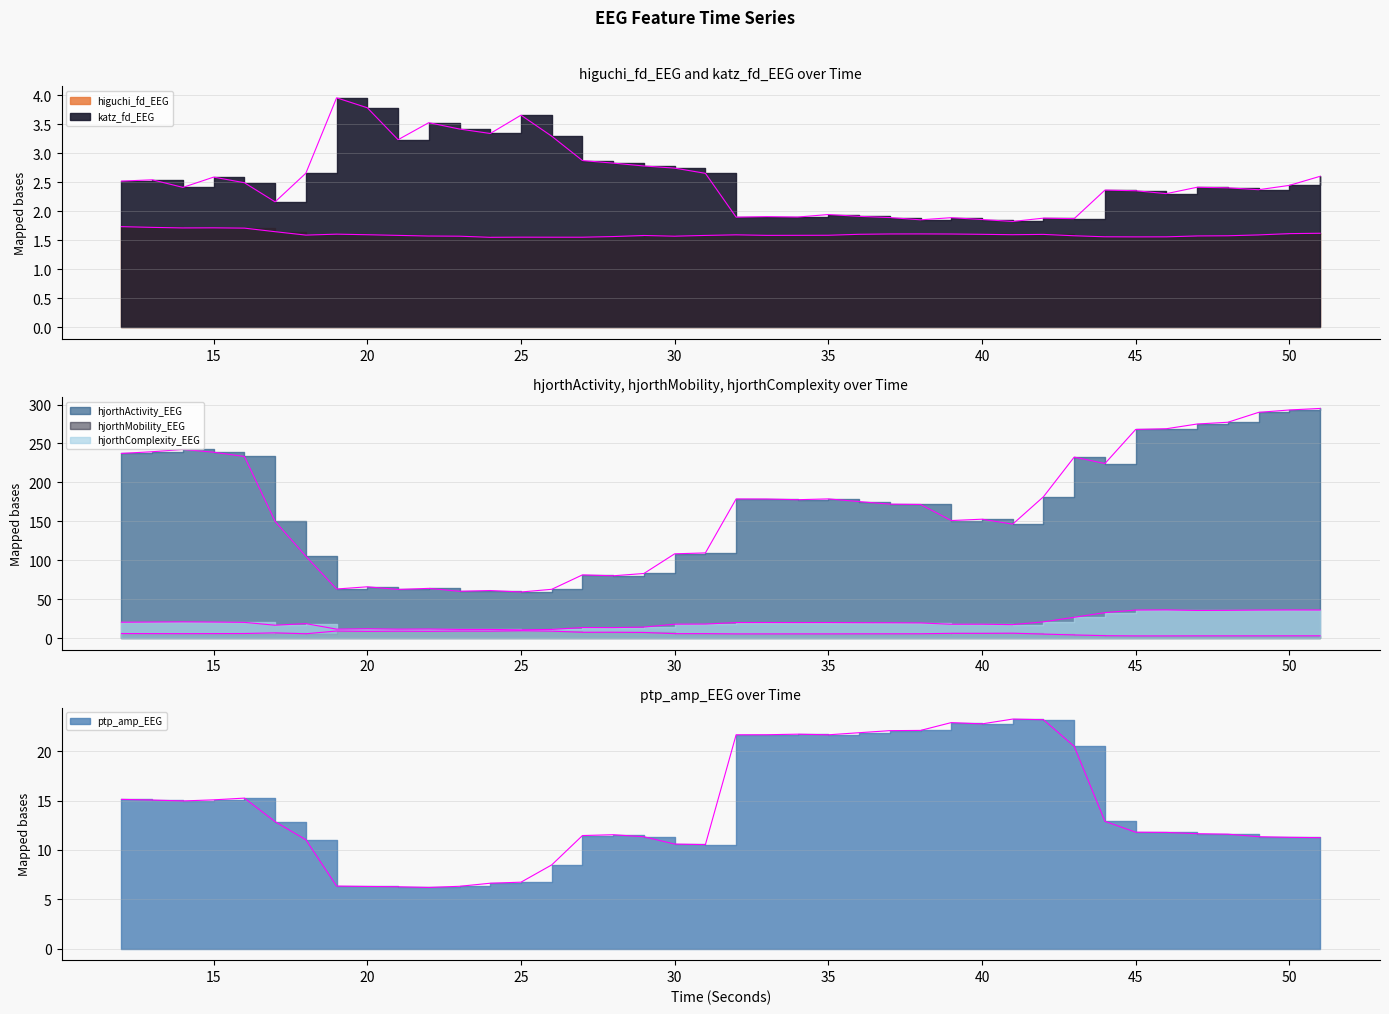

Reading right to left, what are all the values shown in this chart?

higuchi_fd_EEG: 51=1.6	50=1.6	49=1.6	48=1.6	47=1.6	46=1.6	45=1.6	44=1.6	43=1.6	42=1.6	41=1.6	40=1.6	39=1.6	38=1.6	37=1.6	36=1.6	35=1.6	34=1.6	33=1.6	32=1.6	31=1.6	30=1.6	29=1.6	28=1.6	27=1.6	26=1.6	25=1.6	24=1.6	23=1.6	22=1.6	21=1.6	20=1.6	19=1.6	18=1.6	17=1.6	16=1.7	15=1.7	14=1.7	13=1.7	12=1.7
katz_fd_EEG: 51=2.6	50=2.4	49=2.4	48=2.4	47=2.4	46=2.3	45=2.4	44=2.4	43=1.9	42=1.9	41=1.8	40=1.9	39=1.9	38=1.9	37=1.9	36=1.9	35=1.9	34=1.9	33=1.9	32=1.9	31=2.7	30=2.7	29=2.8	28=2.8	27=2.9	26=3.3	25=3.7	24=3.3	23=3.4	22=3.5	21=3.2	20=3.8	19=4.0	18=2.7	17=2.2	16=2.5	15=2.6	14=2.4	13=2.5	12=2.5
hjorthActivity_EEG: 51=295.0	50=293.0	49=289.9	48=277.3	47=275.0	46=268.9	45=268.0	44=224.2	43=232.5	42=181.6	41=146.4	40=152.7	39=151.0	38=171.7	37=172.0	36=175.3	35=178.8	34=177.7	33=178.6	32=178.7	31=109.4	30=108.2	29=82.9	28=80.0	27=81.2	26=62.6	25=59.2	24=61.1	23=60.1	22=63.8	21=62.4	20=65.9	19=63.0	18=105.1	17=149.8	16=233.3	15=238.7	14=242.3	13=239.4	12=237.2
hjorthMobility_EEG: 51=2.9	50=2.9	49=2.8	48=2.8	47=2.8	46=2.8	45=2.8	44=3.1	43=4.0	42=5.1	41=6.2	40=6.0	39=6.1	38=5.5	37=5.5	36=5.4	35=5.4	34=5.4	33=5.4	32=5.4	31=5.7	30=5.6	29=7.2	28=7.4	27=7.4	26=8.9	25=9.4	24=8.9	23=9.0	22=8.7	21=8.9	20=8.6	19=9.0	18=5.5	17=6.7	16=5.8	15=5.7	14=5.7	13=5.7	12=5.8
hjorthComplexity_EEG: 51=36.0	50=36.1	49=35.9	48=35.6	47=35.4	46=36.2	45=35.9	44=32.7	43=26.7	42=20.8	41=17.3	40=17.8	39=17.7	38=19.4	37=19.7	36=19.7	35=19.9	34=19.9	33=19.9	32=19.9	31=18.0	30=17.8	29=14.1	28=13.4	27=13.5	26=11.1	25=10.5	24=11.1	23=11.1	22=11.6	21=11.4	20=11.9	19=11.4	18=18.5	17=16.5	16=20.2	15=20.5	14=20.8	13=20.6	12=20.3
ptp_amp_EEG: 51=11.2	50=11.3	49=11.3	48=11.6	47=11.6	46=11.8	45=11.8	44=12.9	43=20.5	42=23.2	41=23.3	40=22.8	39=22.9	38=22.1	37=22.1	36=21.9	35=21.7	34=21.7	33=21.7	32=21.7	31=10.5	30=10.6	29=11.3	28=11.5	27=11.5	26=8.5	25=6.7	24=6.6	23=6.3	22=6.2	21=6.3	20=6.3	19=6.3	18=11.0	17=12.9	16=15.2	15=15.1	14=15.0	13=15.1	12=15.1